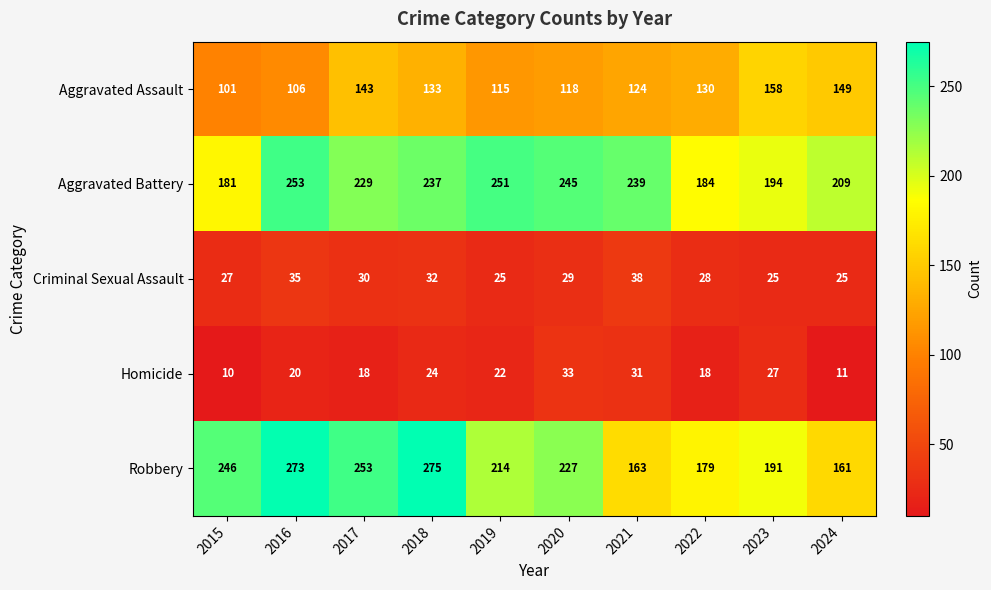

What value does the Aggravated Assault series have at 2018, to the nearest 5?

135